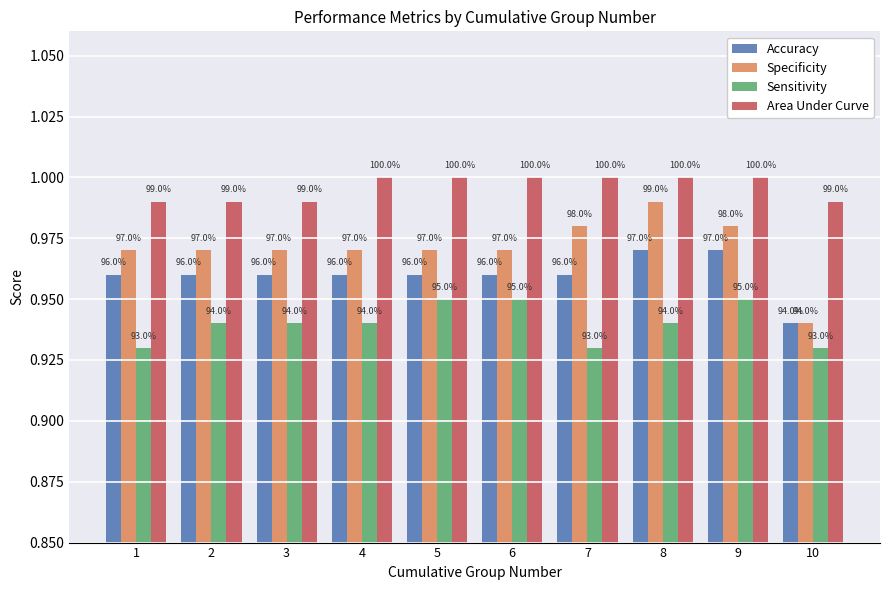

What is the value of the Sensitivity bar at the 1st from the left?

0.9